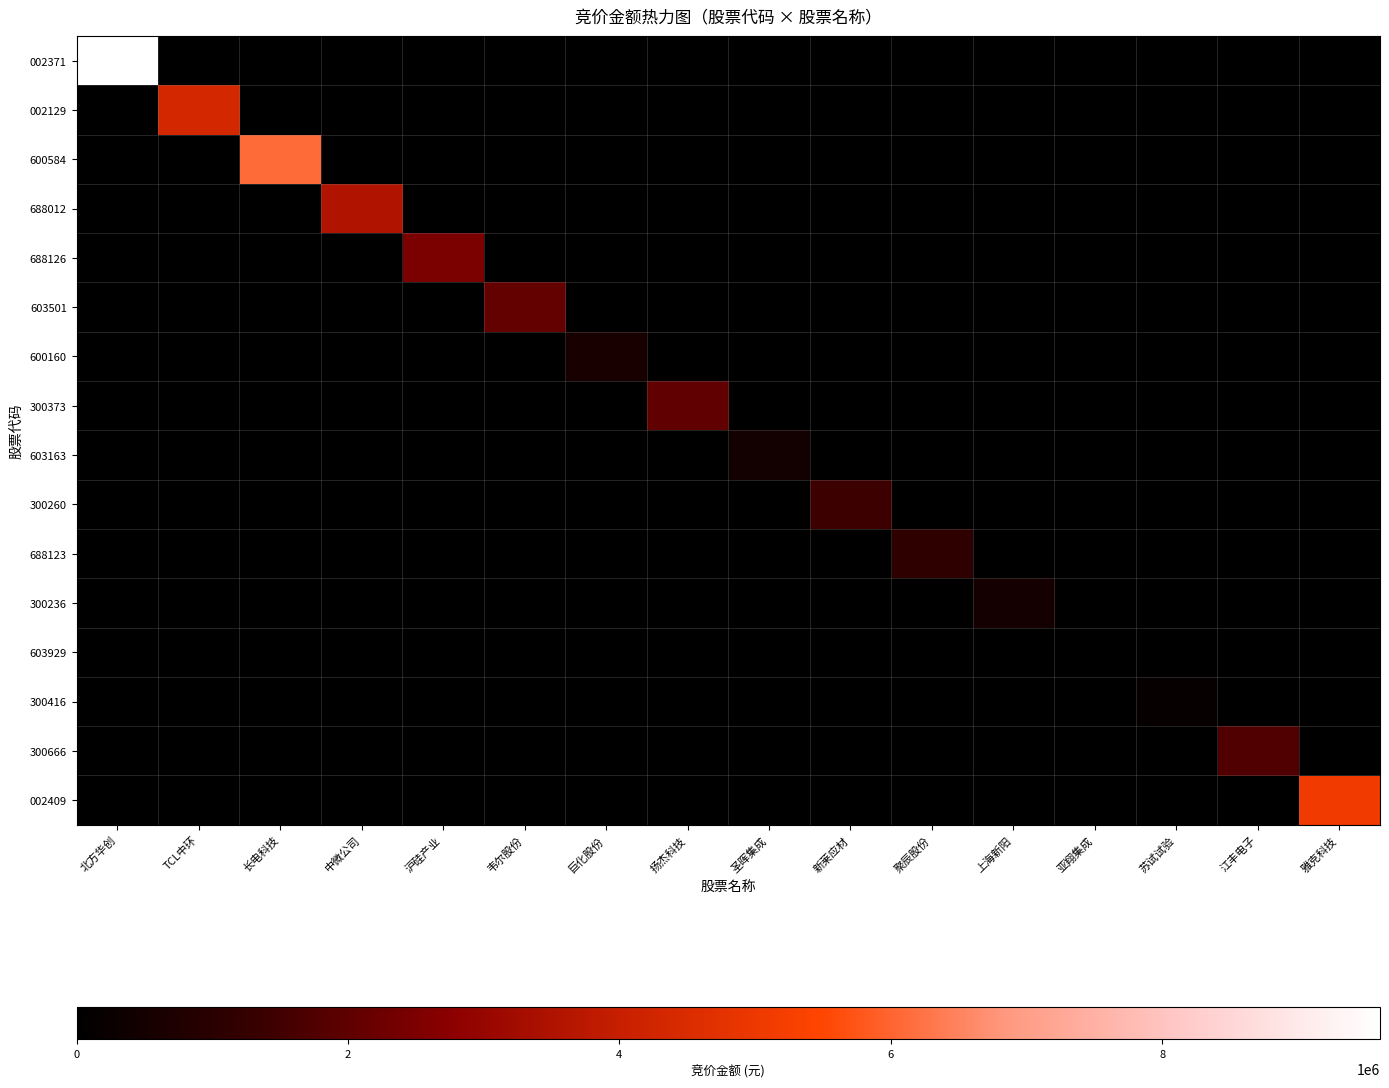

Reading right to left, what are all the values shown in this chart?

002371: 雅克科技=0	江丰电子=0	苏试试验=0	亚翔集成=0	上海新阳=0	聚辰股份=0	新莱应材=0	圣晖集成=0	扬杰科技=0	巨化股份=0	韦尔股份=0	沪硅产业=0	中微公司=0	长电科技=0	TCL中环=0	北方华创=9603720
002129: 雅克科技=0	江丰电子=0	苏试试验=0	亚翔集成=0	上海新阳=0	聚辰股份=0	新莱应材=0	圣晖集成=0	扬杰科技=0	巨化股份=0	韦尔股份=0	沪硅产业=0	中微公司=0	长电科技=0	TCL中环=4330260	北方华创=0
600584: 雅克科技=0	江丰电子=0	苏试试验=0	亚翔集成=0	上海新阳=0	聚辰股份=0	新莱应材=0	圣晖集成=0	扬杰科技=0	巨化股份=0	韦尔股份=0	沪硅产业=0	中微公司=0	长电科技=6111704	TCL中环=0	北方华创=0
688012: 雅克科技=0	江丰电子=0	苏试试验=0	亚翔集成=0	上海新阳=0	聚辰股份=0	新莱应材=0	圣晖集成=0	扬杰科技=0	巨化股份=0	韦尔股份=0	沪硅产业=0	中微公司=3530570	长电科技=0	TCL中环=0	北方华创=0
688126: 雅克科技=0	江丰电子=0	苏试试验=0	亚翔集成=0	上海新阳=0	聚辰股份=0	新莱应材=0	圣晖集成=0	扬杰科技=0	巨化股份=0	韦尔股份=0	沪硅产业=2489643	中微公司=0	长电科技=0	TCL中环=0	北方华创=0
603501: 雅克科技=0	江丰电子=0	苏试试验=0	亚翔集成=0	上海新阳=0	聚辰股份=0	新莱应材=0	圣晖集成=0	扬杰科技=0	巨化股份=0	韦尔股份=2071482	沪硅产业=0	中微公司=0	长电科技=0	TCL中环=0	北方华创=0
600160: 雅克科技=0	江丰电子=0	苏试试验=0	亚翔集成=0	上海新阳=0	聚辰股份=0	新莱应材=0	圣晖集成=0	扬杰科技=0	巨化股份=586920	韦尔股份=0	沪硅产业=0	中微公司=0	长电科技=0	TCL中环=0	北方华创=0
300373: 雅克科技=0	江丰电子=0	苏试试验=0	亚翔集成=0	上海新阳=0	聚辰股份=0	新莱应材=0	圣晖集成=0	扬杰科技=2042965	巨化股份=0	韦尔股份=0	沪硅产业=0	中微公司=0	长电科技=0	TCL中环=0	北方华创=0
603163: 雅克科技=0	江丰电子=0	苏试试验=0	亚翔集成=0	上海新阳=0	聚辰股份=0	新莱应材=0	圣晖集成=458492	扬杰科技=0	巨化股份=0	韦尔股份=0	沪硅产业=0	中微公司=0	长电科技=0	TCL中环=0	北方华创=0
300260: 雅克科技=0	江丰电子=0	苏试试验=0	亚翔集成=0	上海新阳=0	聚辰股份=0	新莱应材=1428190	圣晖集成=0	扬杰科技=0	巨化股份=0	韦尔股份=0	沪硅产业=0	中微公司=0	长电科技=0	TCL中环=0	北方华创=0
688123: 雅克科技=0	江丰电子=0	苏试试验=0	亚翔集成=0	上海新阳=0	聚辰股份=1139841	新莱应材=0	圣晖集成=0	扬杰科技=0	巨化股份=0	韦尔股份=0	沪硅产业=0	中微公司=0	长电科技=0	TCL中环=0	北方华创=0
300236: 雅克科技=0	江丰电子=0	苏试试验=0	亚翔集成=0	上海新阳=494460	聚辰股份=0	新莱应材=0	圣晖集成=0	扬杰科技=0	巨化股份=0	韦尔股份=0	沪硅产业=0	中微公司=0	长电科技=0	TCL中环=0	北方华创=0
603929: 雅克科技=0	江丰电子=0	苏试试验=0	亚翔集成=47610	上海新阳=0	聚辰股份=0	新莱应材=0	圣晖集成=0	扬杰科技=0	巨化股份=0	韦尔股份=0	沪硅产业=0	中微公司=0	长电科技=0	TCL中环=0	北方华创=0
300416: 雅克科技=0	江丰电子=0	苏试试验=176400	亚翔集成=0	上海新阳=0	聚辰股份=0	新莱应材=0	圣晖集成=0	扬杰科技=0	巨化股份=0	韦尔股份=0	沪硅产业=0	中微公司=0	长电科技=0	TCL中环=0	北方华创=0
300666: 雅克科技=0	江丰电子=1757250	苏试试验=0	亚翔集成=0	上海新阳=0	聚辰股份=0	新莱应材=0	圣晖集成=0	扬杰科技=0	巨化股份=0	韦尔股份=0	沪硅产业=0	中微公司=0	长电科技=0	TCL中环=0	北方华创=0
002409: 雅克科技=5100480	江丰电子=0	苏试试验=0	亚翔集成=0	上海新阳=0	聚辰股份=0	新莱应材=0	圣晖集成=0	扬杰科技=0	巨化股份=0	韦尔股份=0	沪硅产业=0	中微公司=0	长电科技=0	TCL中环=0	北方华创=0